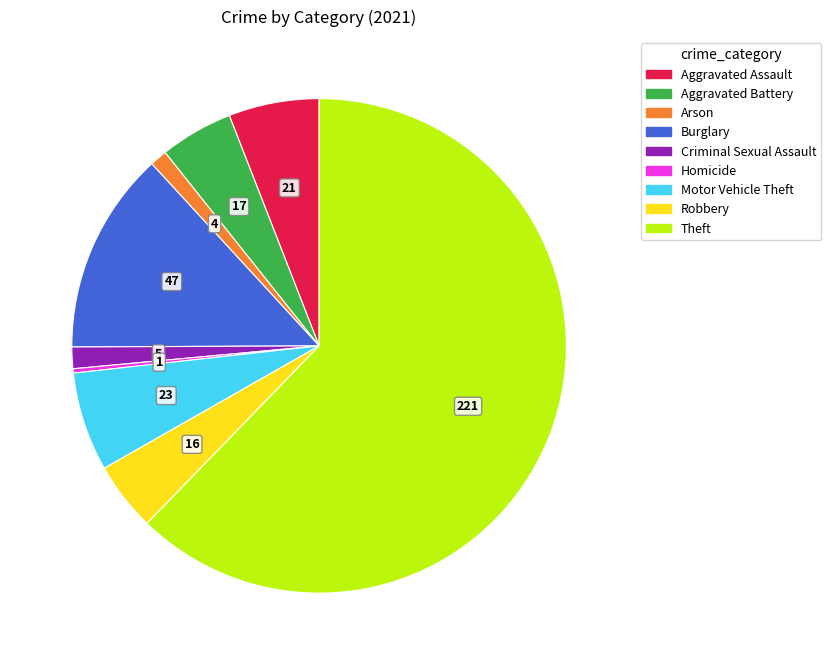

How many slices are in this pie chart?

9